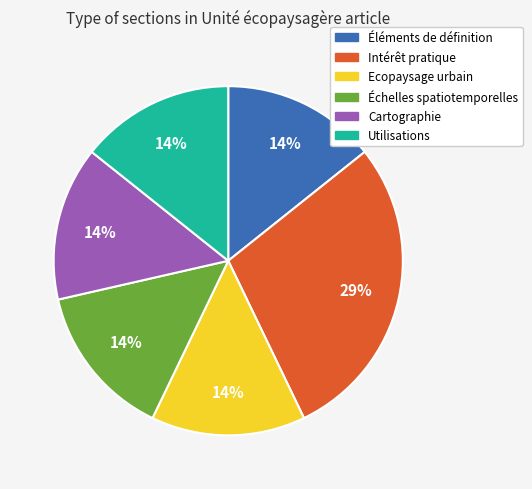

Is the sum of Échelles spatiotemporelles and Cartographie greater than half?

No